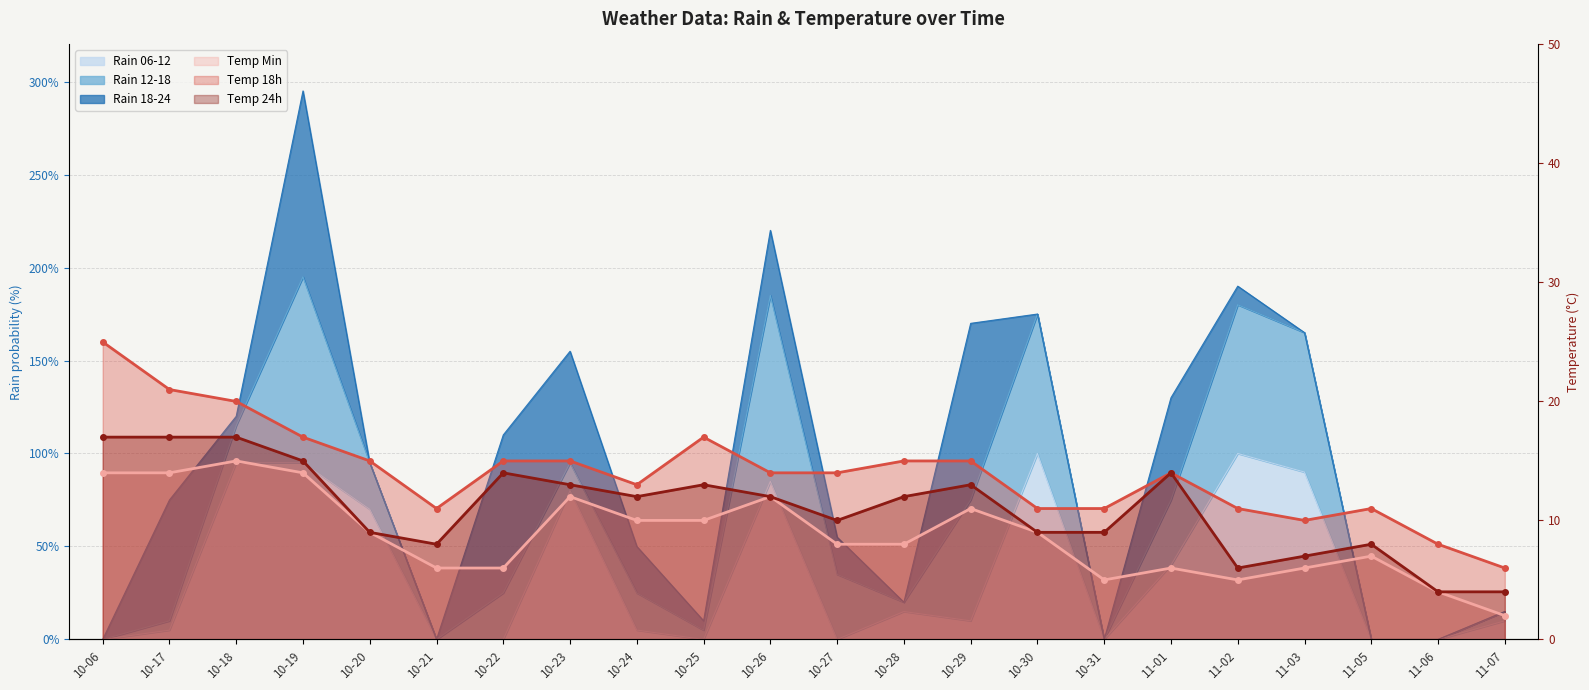

What is the maximum value for rain_06-12?

100